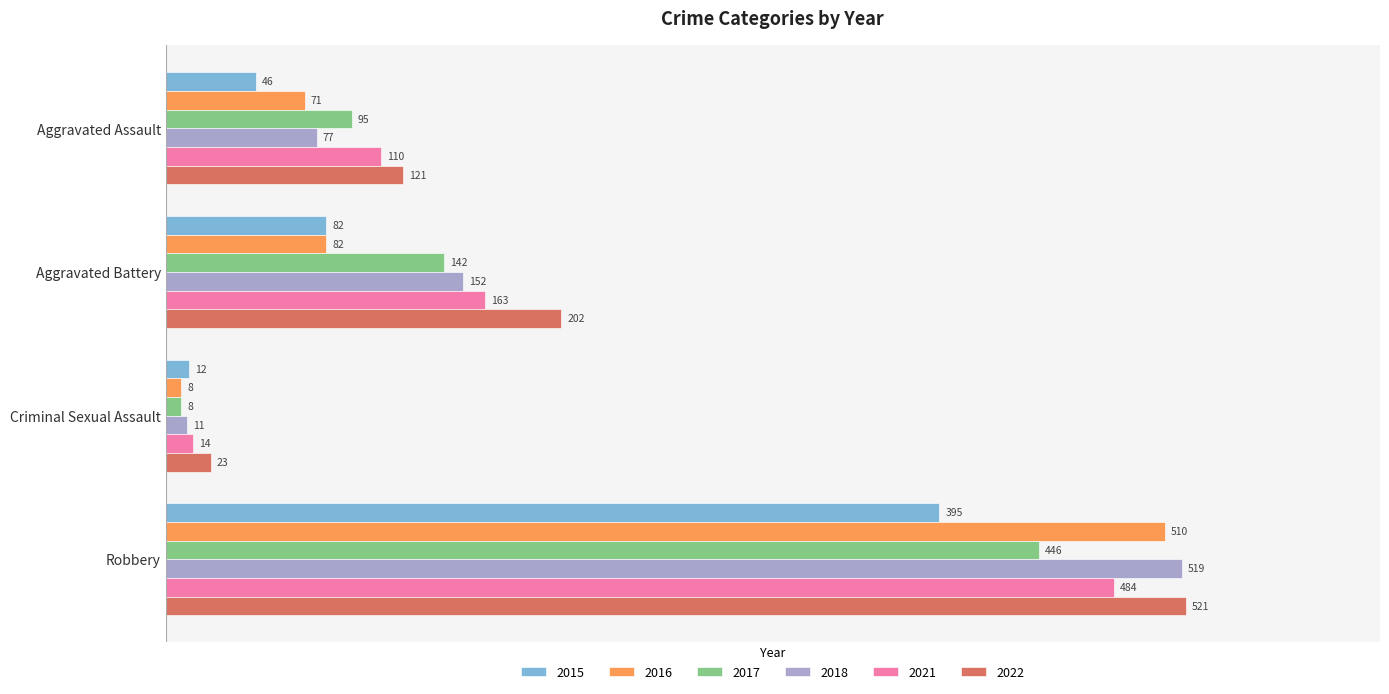

The value of 2015 at Robbery is 395. True or false?

True